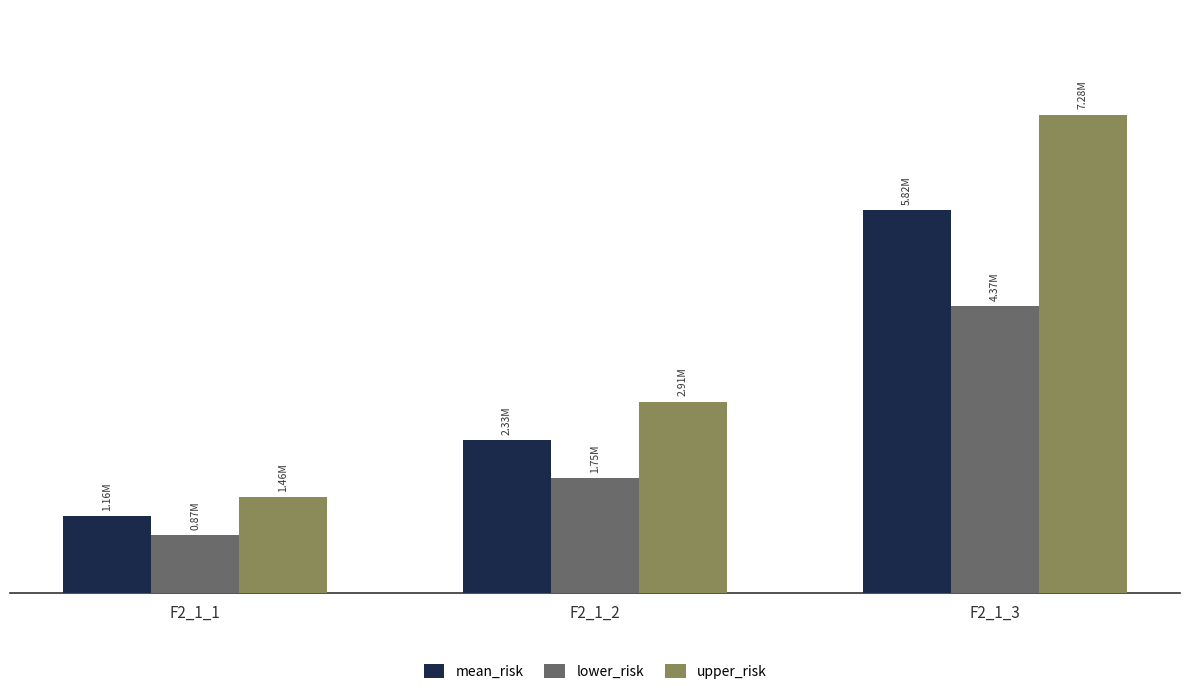

What is the greatest value displayed?

7277524.6